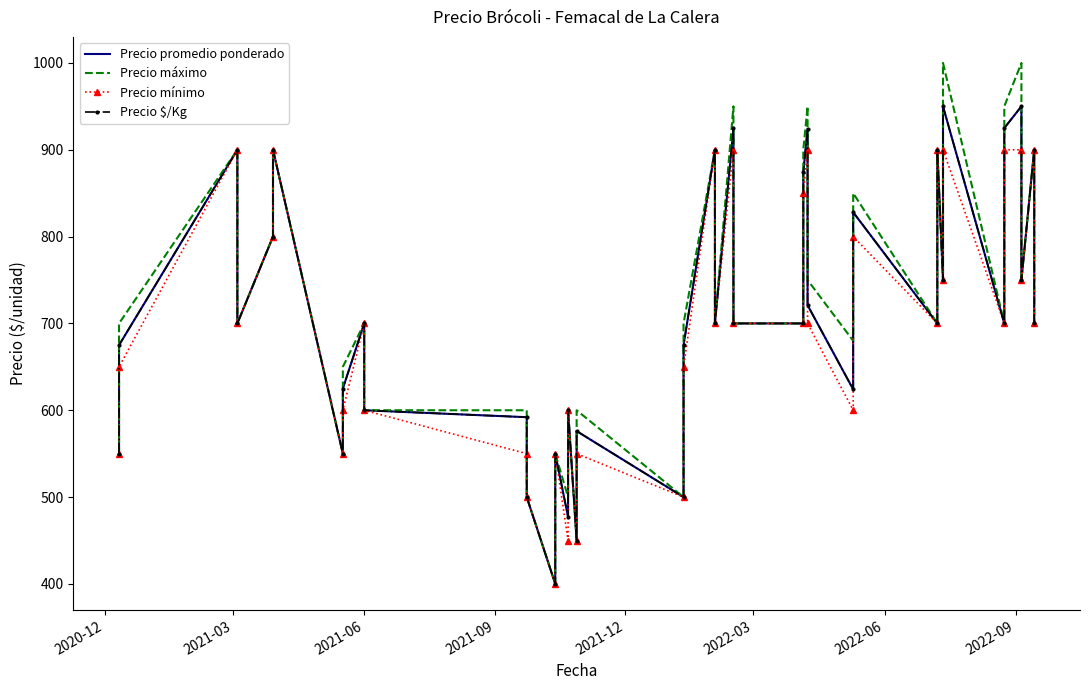

What is the average value of the Precio promedio ponderado series?

711